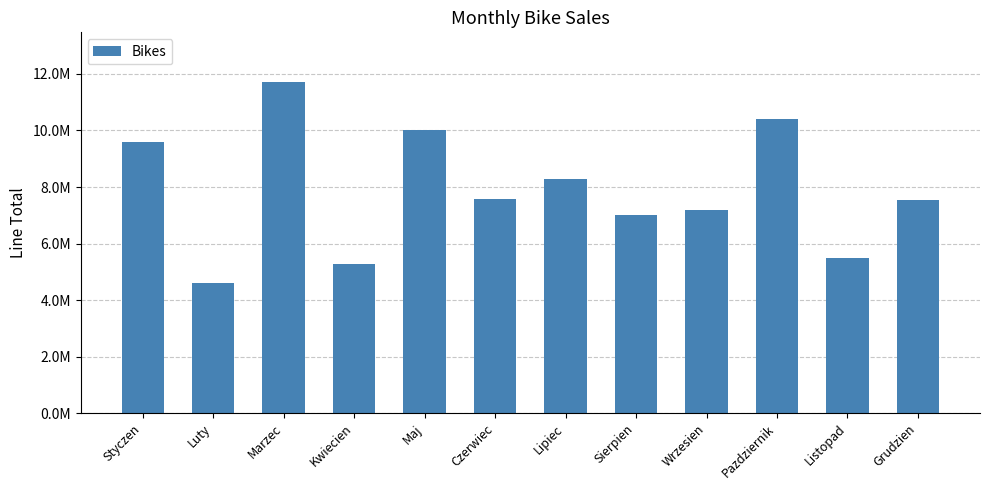

Where does the data first go above 7583083?

Styczen